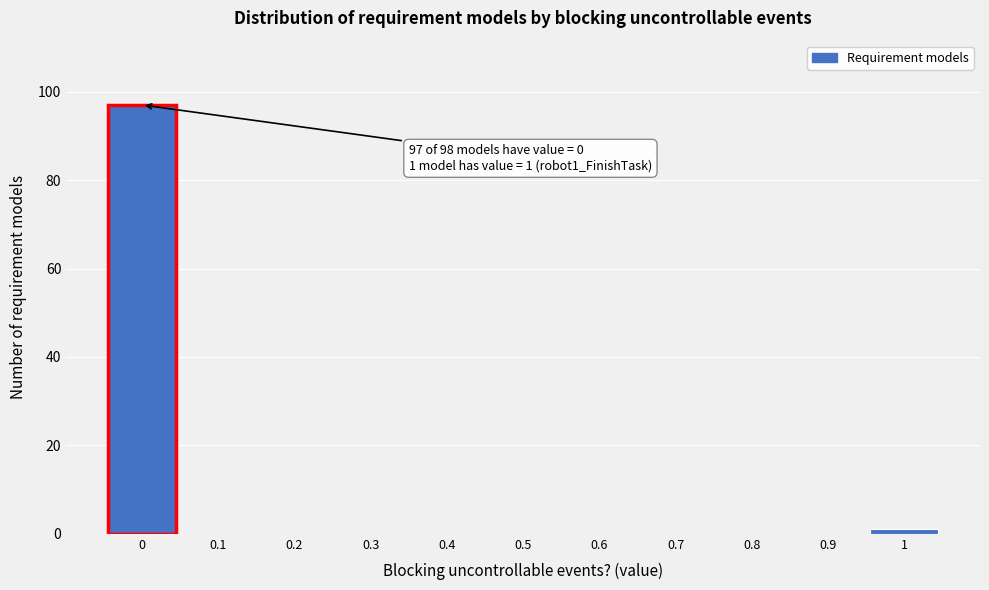

Reading right to left, what are all the values shown in this chart?

1=1	0.9=0	0.8=0	0.7=0	0.6=0	0.5=0	0.4=0	0.3=0	0.2=0	0.1=0	0=97